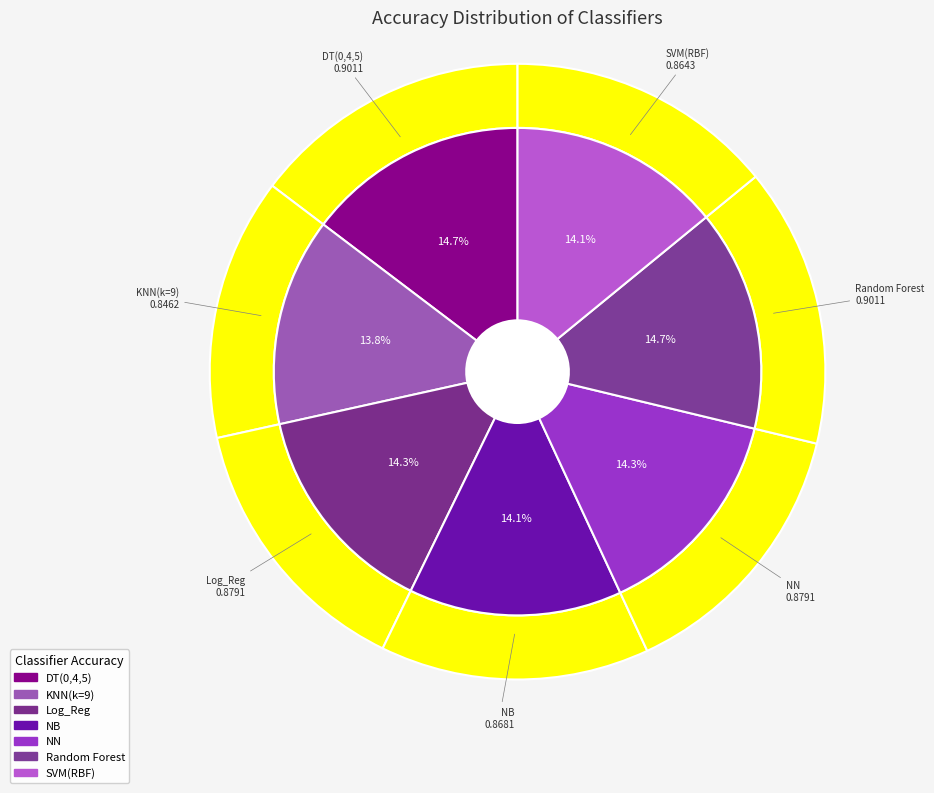

Is there any slice that represents more than half of the pie?

No